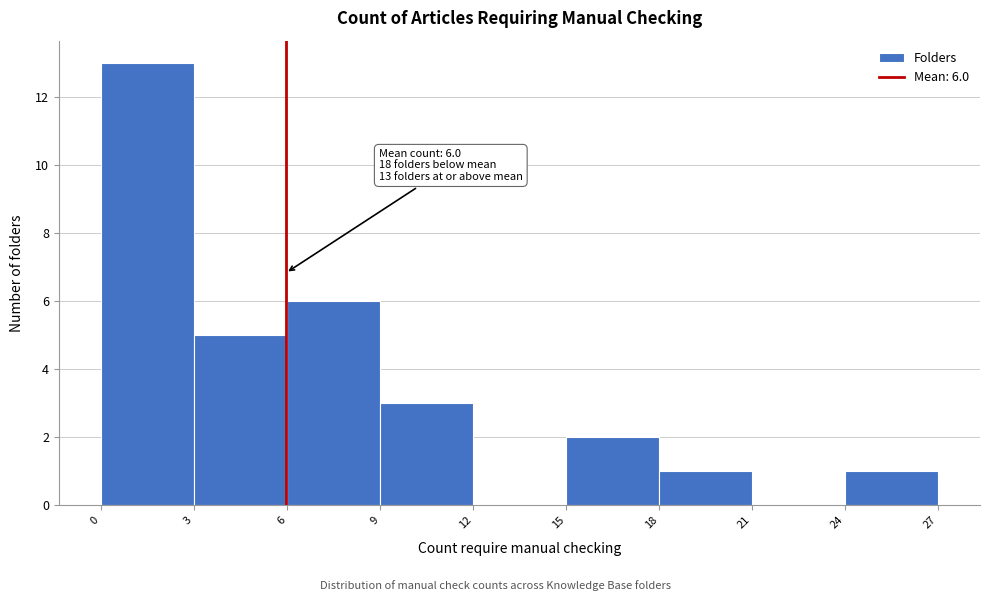

Which range on the x-axis has the tallest bar?

0 to 3